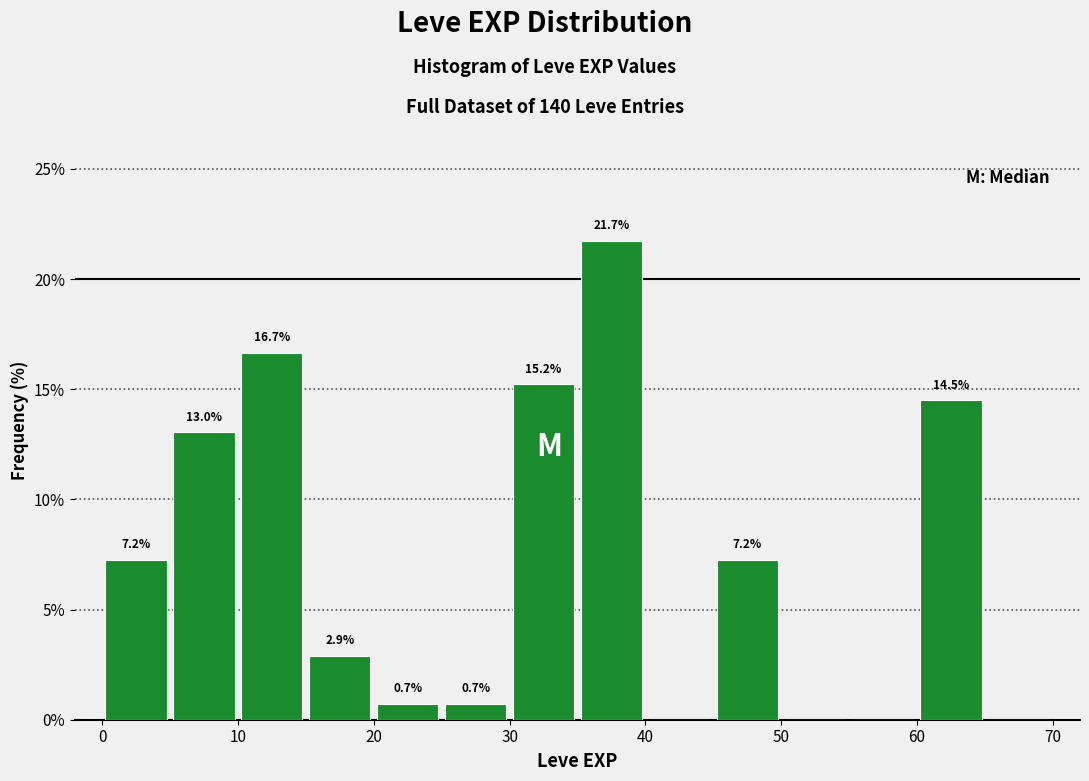

Which range on the x-axis has the tallest bar?

35 to 40